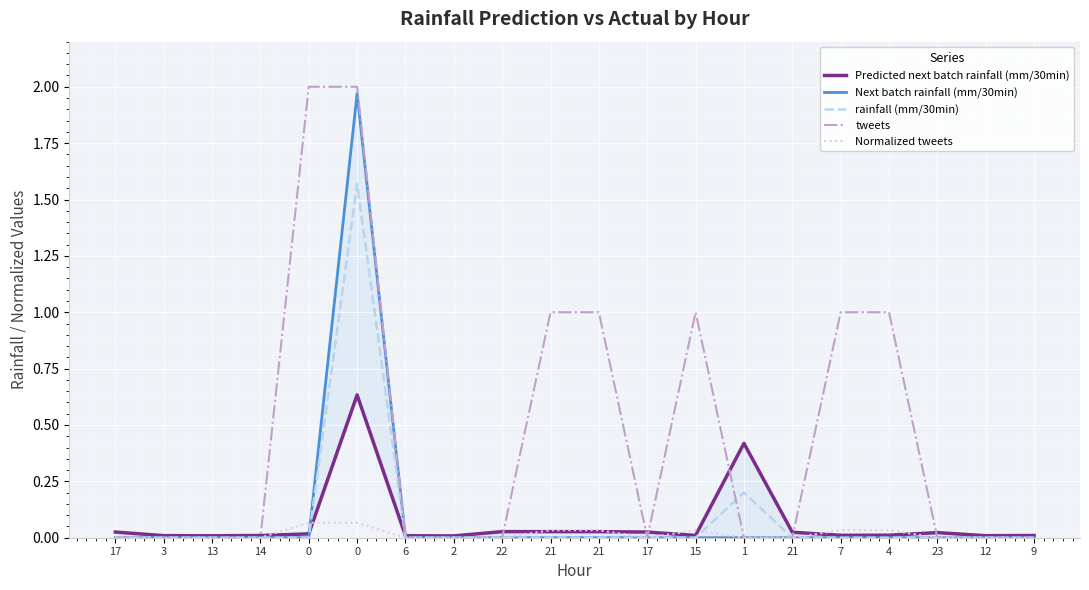

At which label is Next batch rainfall (mm/30min) closest to 0?

17